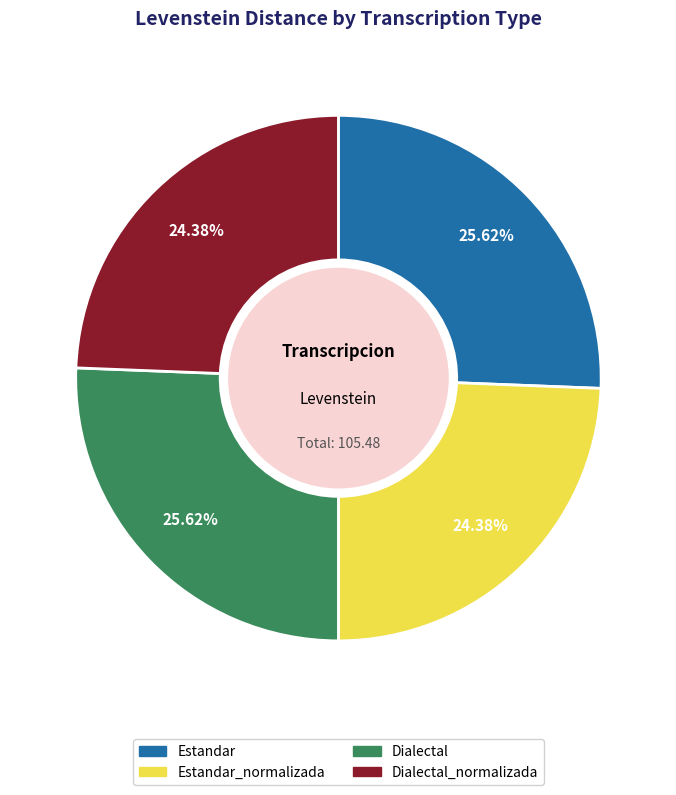

What percentage is NOT represented by Estandar?

74.4%